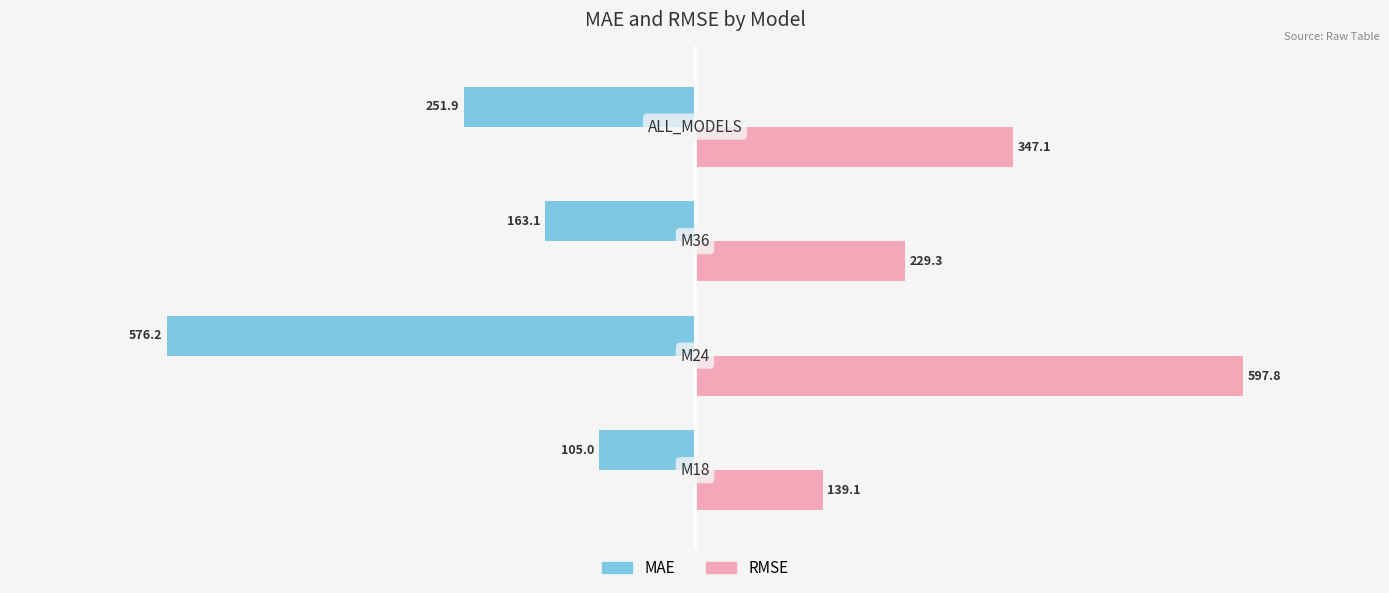

What is the highest value of the RMSE series?

597.8